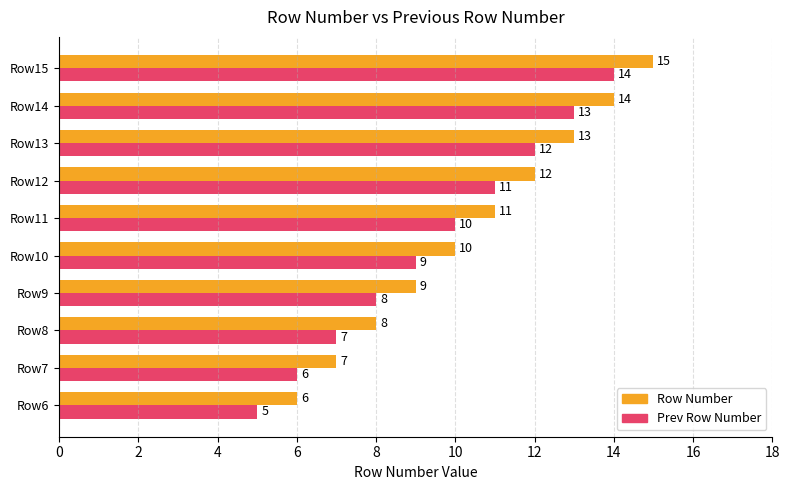

True or false: Prev Row Number has a value of 10 at Row11.

True